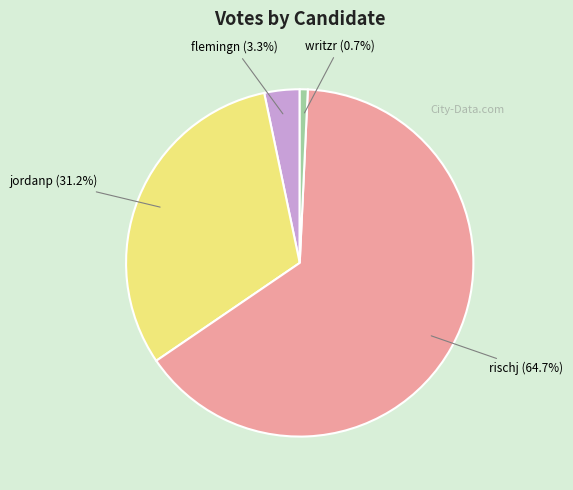

To the nearest percent, what portion does rischj represent?

65%